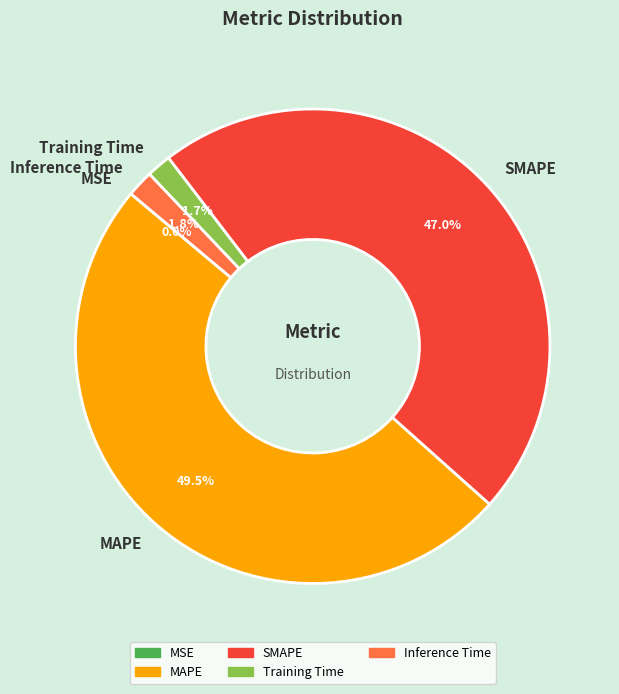

What is the largest slice in the pie chart?

MAPE